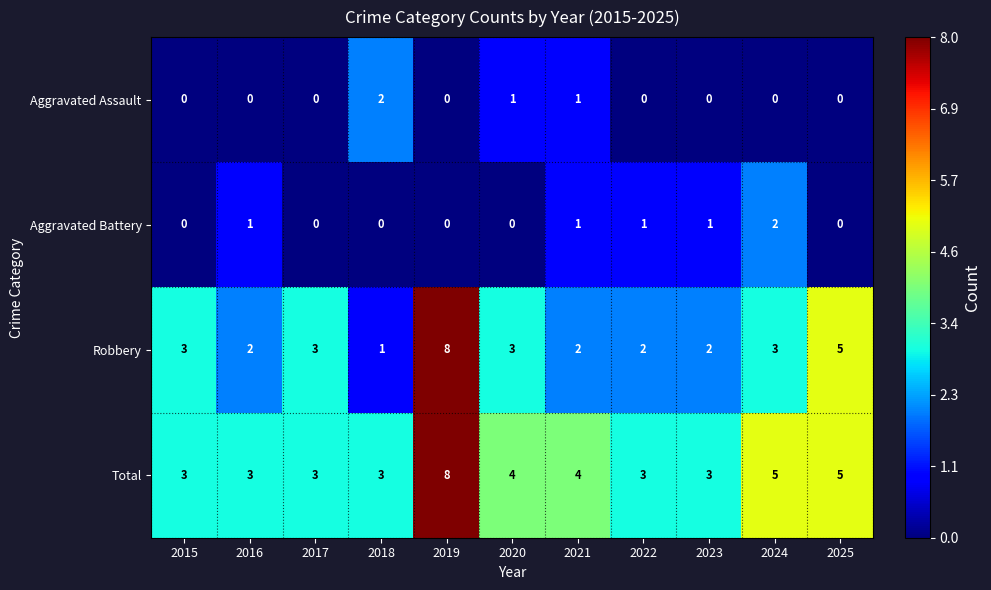

What is the spread (max minus min) of values at 2018?

3